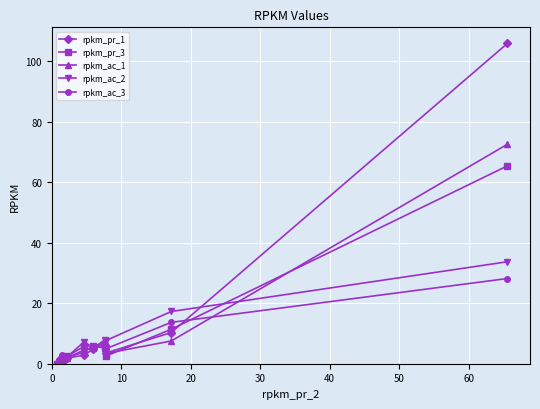

Which series has the largest range (max minus min)?

rpkm_pr_1